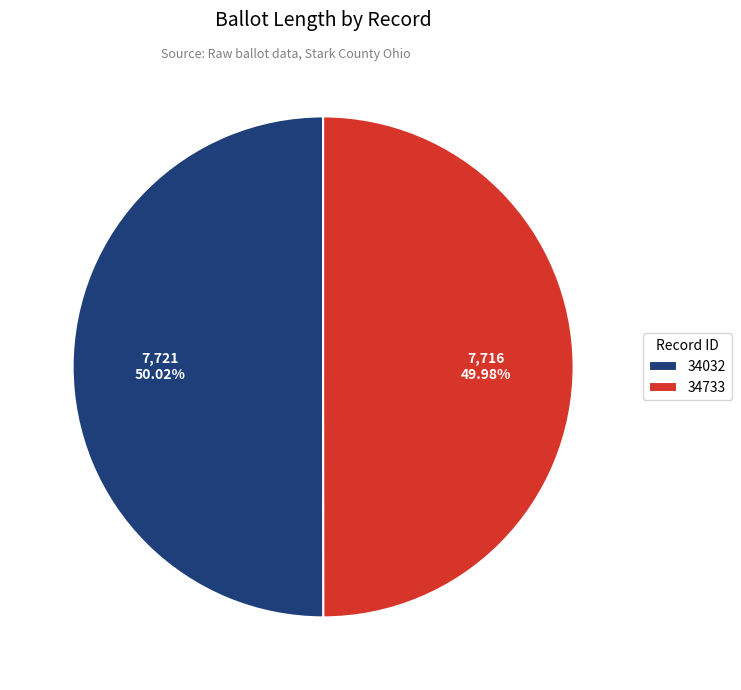

Is there a majority slice in this chart?

Yes